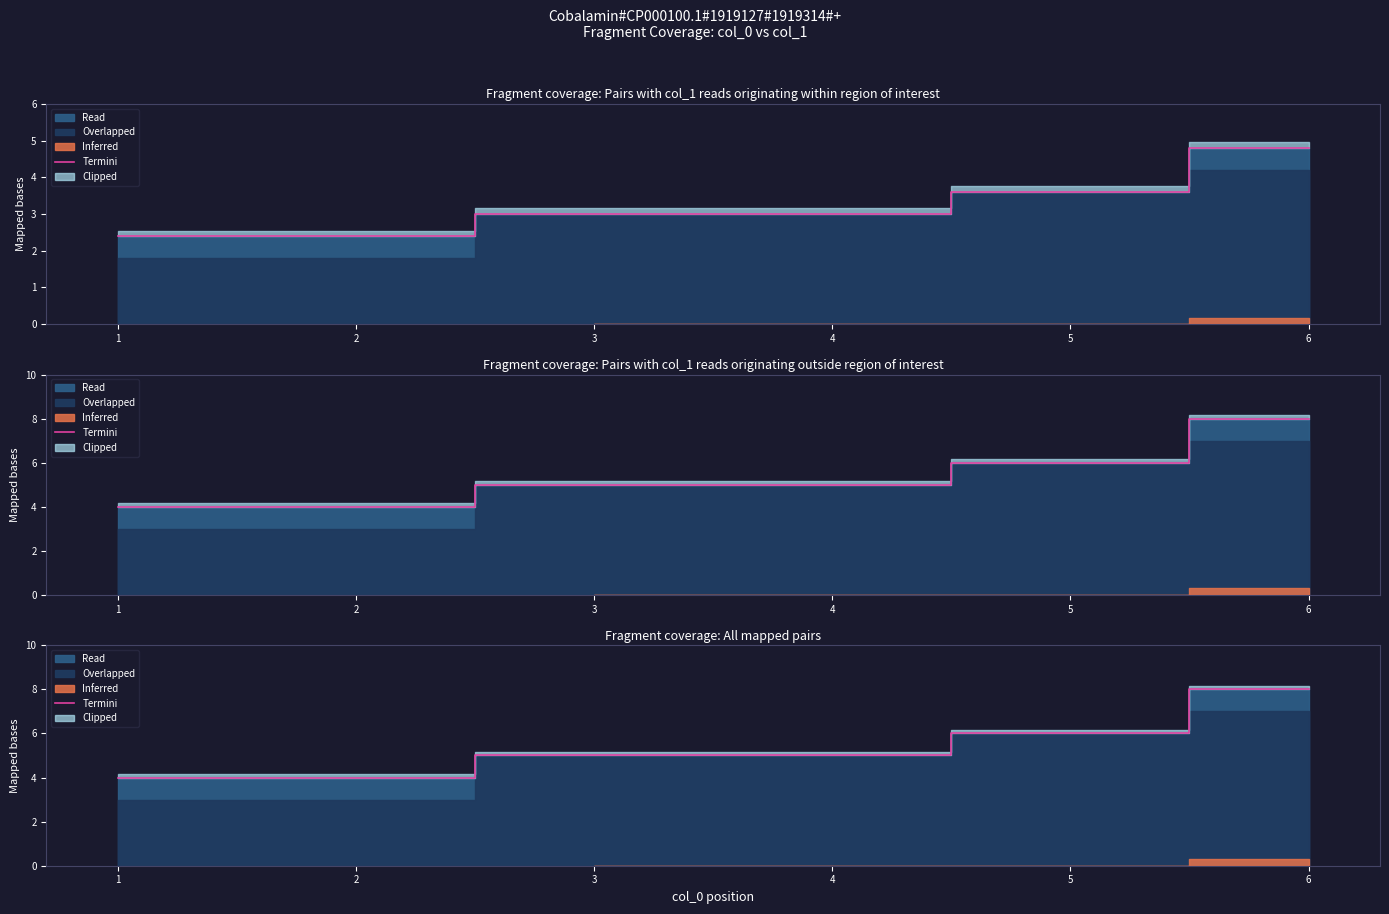

What is the difference between the values at 2 and 4?

1